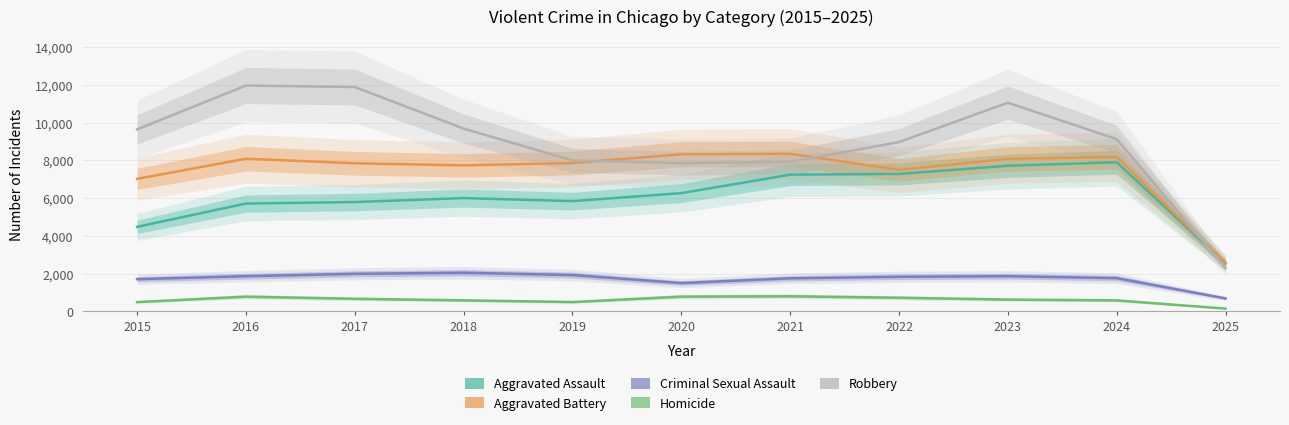

How many data points in Criminal Sexual Assault are less than 1837?

5